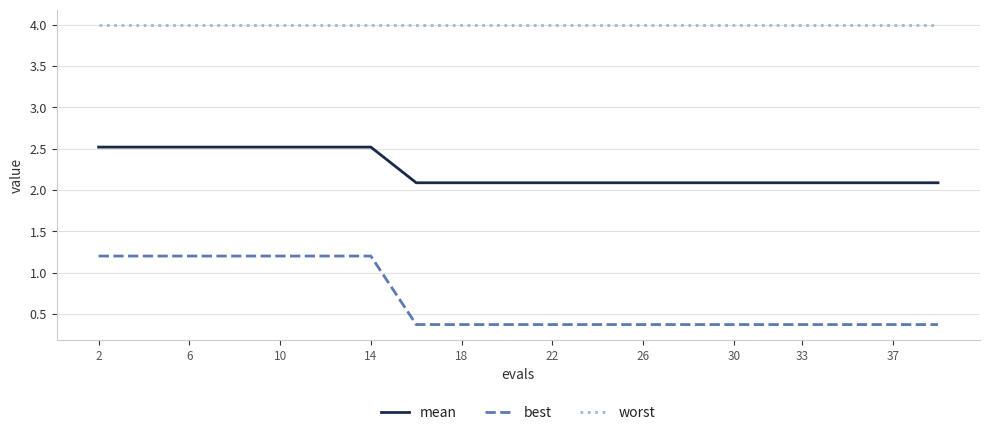

What is the lowest value of the worst series?

4.0